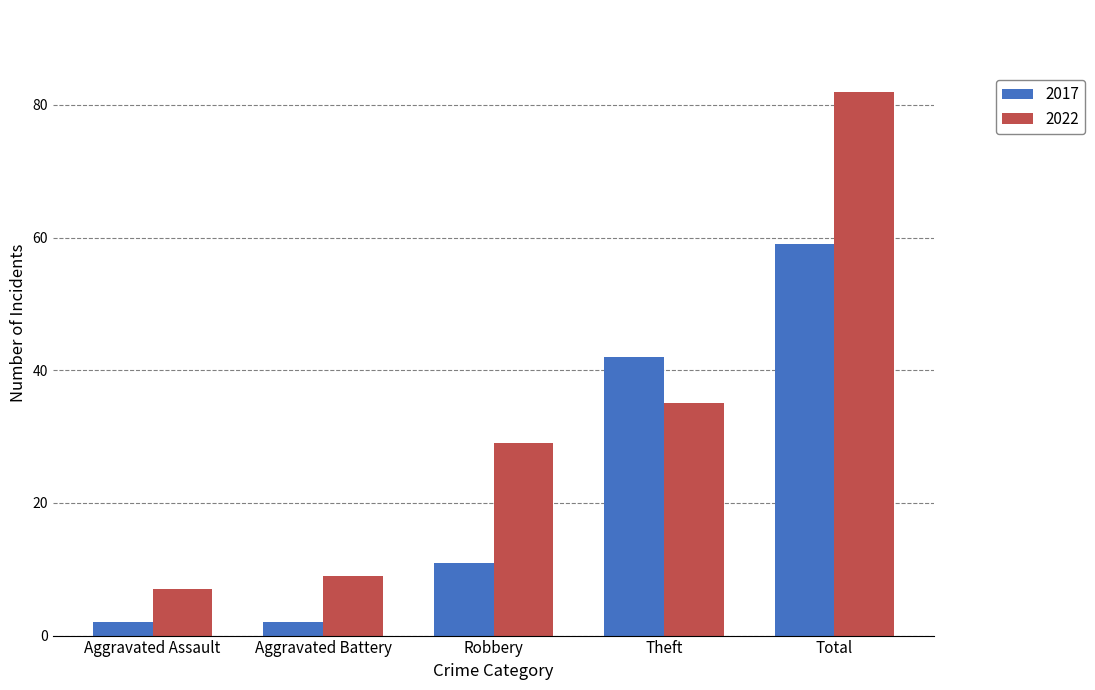

What is the sum of the 2022 values at Aggravated Assault and Robbery?

36